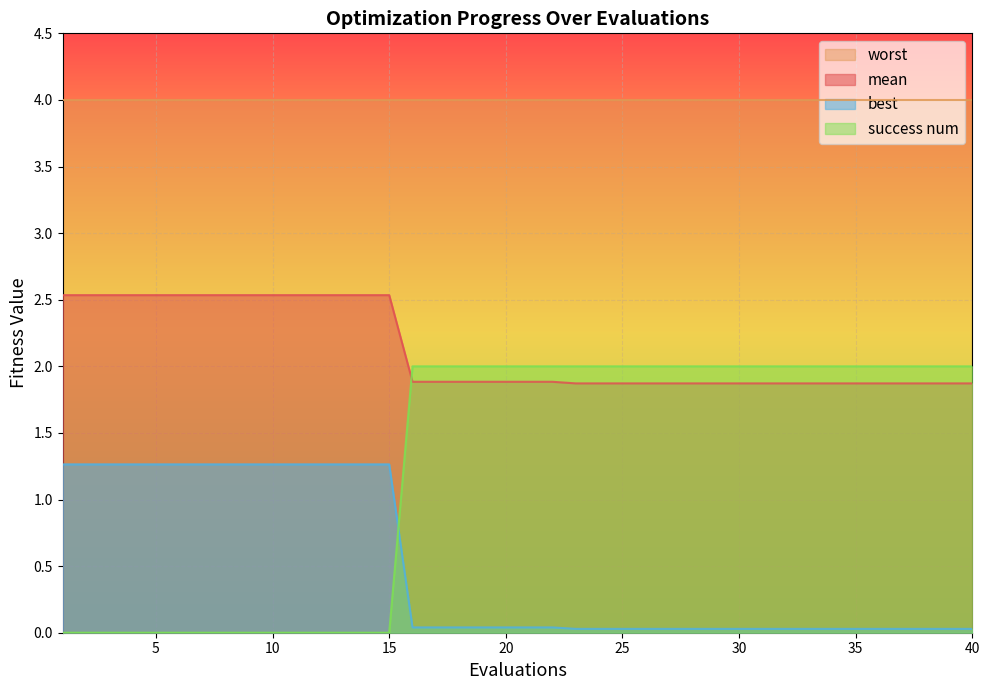

What is the difference between the second highest and minimum values in the mean series?

0.7